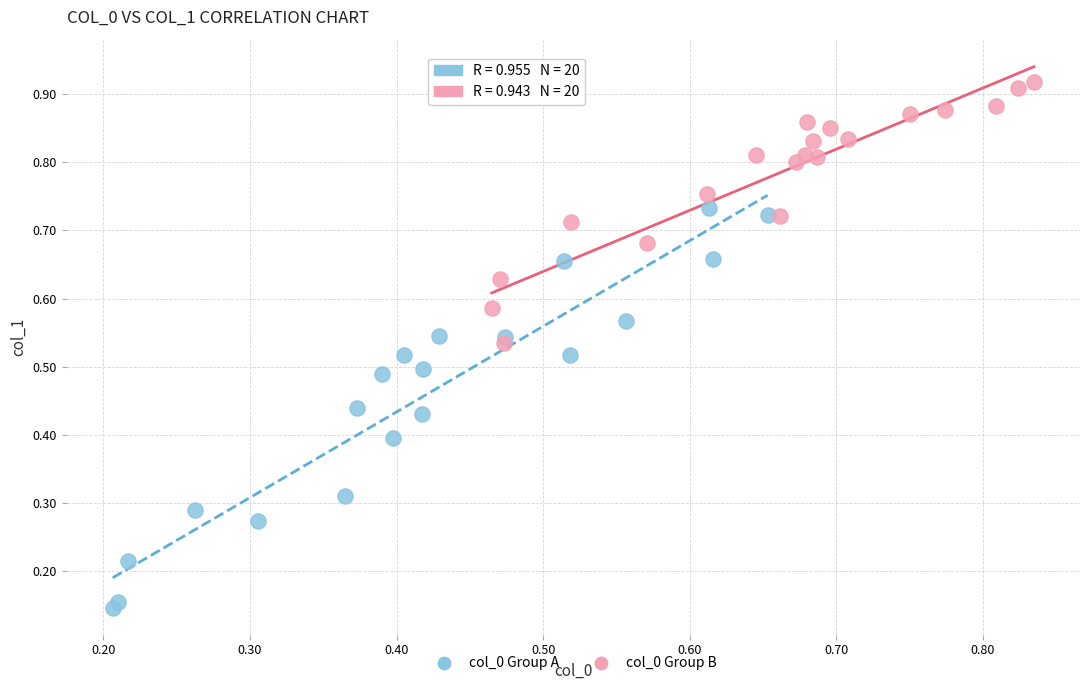

Which series contains the highest Y value?

col_0 Group B